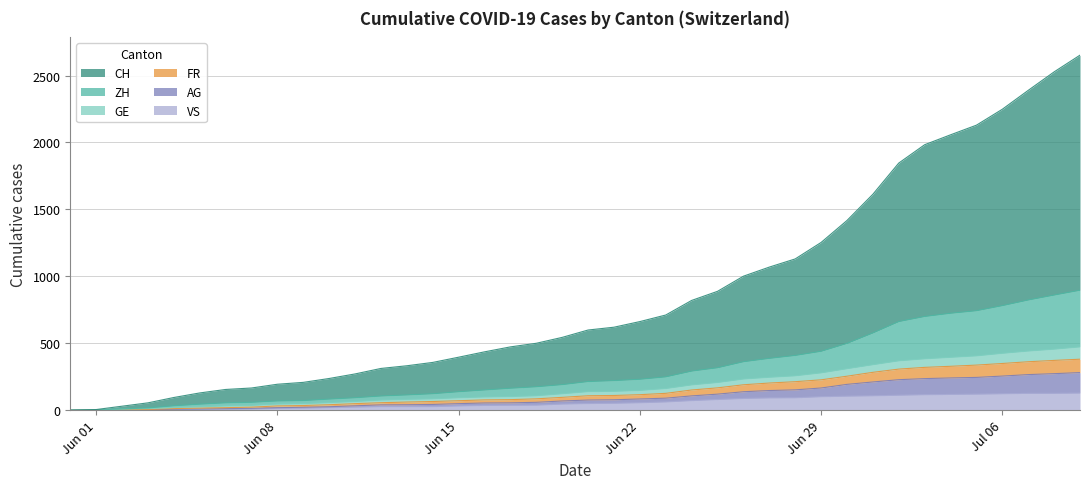

True or false: VS has more than 0 interior local peaks.

False